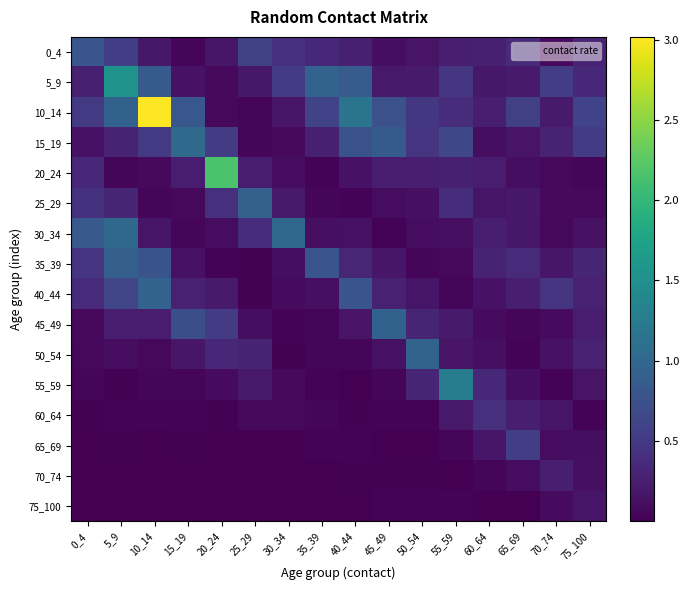

Reading left to right, what are all the values shown in this chart?

0_4: 0_4=0.8	5_9=0.6	10_14=0.2	15_19=0.0	20_24=0.2	25_29=0.6	30_34=0.4	35_39=0.3	40_44=0.3	45_49=0.1	50_54=0.2	55_59=0.3	60_64=0.3	65_69=0.4	70_74=0.1	75_100=0.3
5_9: 0_4=0.3	5_9=1.5	10_14=0.8	15_19=0.1	20_24=0.1	25_29=0.2	30_34=0.5	35_39=0.9	40_44=0.9	45_49=0.2	50_54=0.2	55_59=0.5	60_64=0.2	65_69=0.2	70_74=0.6	75_100=0.3
10_14: 0_4=0.5	5_9=0.9	10_14=3.0	15_19=0.8	20_24=0.1	25_29=0.0	30_34=0.2	35_39=0.6	40_44=1.2	45_49=0.8	50_54=0.5	55_59=0.4	60_64=0.3	65_69=0.6	70_74=0.2	75_100=0.6
15_19: 0_4=0.1	5_9=0.3	10_14=0.5	15_19=1.0	20_24=0.5	25_29=0.1	30_34=0.1	35_39=0.3	40_44=0.8	45_49=0.9	50_54=0.5	55_59=0.6	60_64=0.1	65_69=0.2	70_74=0.3	75_100=0.5
20_24: 0_4=0.3	5_9=0.1	10_14=0.1	15_19=0.2	20_24=2.2	25_29=0.2	30_34=0.1	35_39=0.0	40_44=0.2	45_49=0.2	50_54=0.3	55_59=0.3	60_64=0.2	65_69=0.1	70_74=0.1	75_100=0.1
25_29: 0_4=0.4	5_9=0.3	10_14=0.0	15_19=0.1	20_24=0.4	25_29=0.9	30_34=0.2	35_39=0.0	40_44=0.0	45_49=0.1	50_54=0.1	55_59=0.4	60_64=0.2	65_69=0.2	70_74=0.1	75_100=0.1
30_34: 0_4=0.8	5_9=1.0	10_14=0.2	15_19=0.1	20_24=0.1	25_29=0.4	30_34=1.0	35_39=0.1	40_44=0.1	45_49=0.0	50_54=0.1	55_59=0.1	60_64=0.2	65_69=0.2	70_74=0.1	75_100=0.1
35_39: 0_4=0.5	5_9=0.9	10_14=0.8	15_19=0.1	20_24=0.0	25_29=0.0	30_34=0.1	35_39=0.8	40_44=0.3	45_49=0.2	50_54=0.1	55_59=0.1	60_64=0.3	65_69=0.4	70_74=0.2	75_100=0.3
40_44: 0_4=0.4	5_9=0.6	10_14=0.9	15_19=0.3	20_24=0.2	25_29=0.0	30_34=0.1	35_39=0.1	40_44=0.8	45_49=0.3	50_54=0.2	55_59=0.0	60_64=0.2	65_69=0.3	70_74=0.5	75_100=0.3
45_49: 0_4=0.1	5_9=0.2	10_14=0.2	15_19=0.7	20_24=0.5	25_29=0.1	30_34=0.0	35_39=0.0	40_44=0.2	45_49=0.9	50_54=0.3	55_59=0.2	60_64=0.1	65_69=0.0	70_74=0.1	75_100=0.2
50_54: 0_4=0.1	5_9=0.1	10_14=0.1	15_19=0.2	20_24=0.3	25_29=0.3	30_34=0.0	35_39=0.0	40_44=0.1	45_49=0.1	50_54=1.0	55_59=0.2	60_64=0.1	65_69=0.0	70_74=0.1	75_100=0.3
55_59: 0_4=0.0	5_9=0.0	10_14=0.0	15_19=0.1	20_24=0.1	25_29=0.2	30_34=0.1	35_39=0.0	40_44=0.0	45_49=0.0	50_54=0.3	55_59=1.3	60_64=0.3	65_69=0.1	70_74=0.0	75_100=0.2
60_64: 0_4=0.0	5_9=0.0	10_14=0.0	15_19=0.0	20_24=0.0	25_29=0.1	30_34=0.1	35_39=0.0	40_44=0.0	45_49=0.0	50_54=0.0	55_59=0.2	60_64=0.4	65_69=0.3	70_74=0.2	75_100=0.0
65_69: 0_4=0.0	5_9=0.0	10_14=0.0	15_19=0.0	20_24=0.0	25_29=0.0	30_34=0.0	35_39=0.0	40_44=0.0	45_49=0.0	50_54=0.0	55_59=0.0	60_64=0.2	65_69=0.6	70_74=0.1	75_100=0.1
70_74: 0_4=0.0	5_9=0.0	10_14=0.0	15_19=0.0	20_24=0.0	25_29=0.0	30_34=0.0	35_39=0.0	40_44=0.0	45_49=0.0	50_54=0.0	55_59=0.0	60_64=0.0	65_69=0.1	70_74=0.3	75_100=0.1
75_100: 0_4=0.0	5_9=0.0	10_14=0.0	15_19=0.0	20_24=0.0	25_29=0.0	30_34=0.0	35_39=0.0	40_44=0.0	45_49=0.0	50_54=0.0	55_59=0.0	60_64=0.0	65_69=0.0	70_74=0.1	75_100=0.2